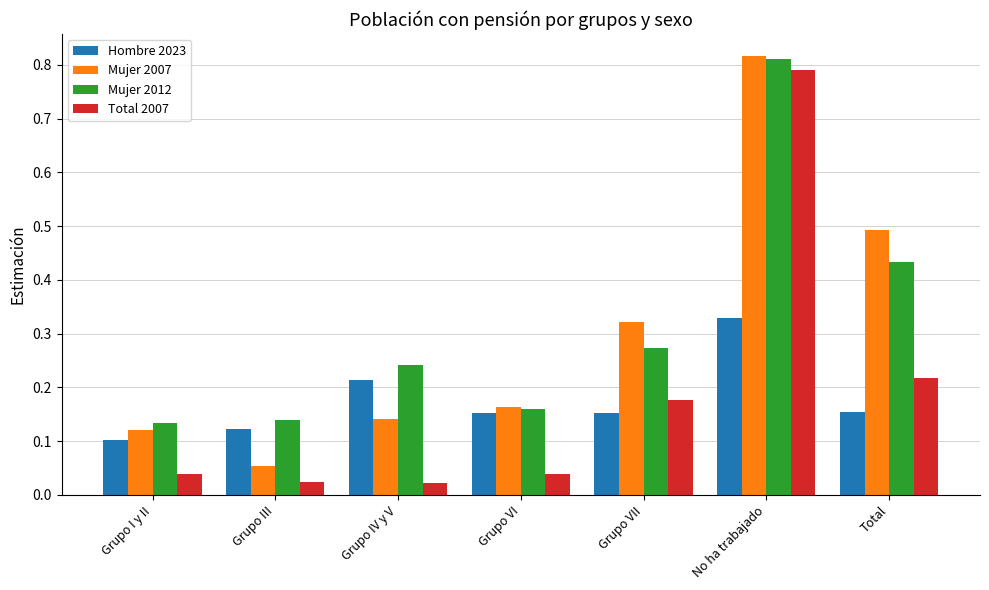

Rank the series at Total from highest to lowest value.

Mujer 2007, Mujer 2012, Total 2007, Hombre 2023